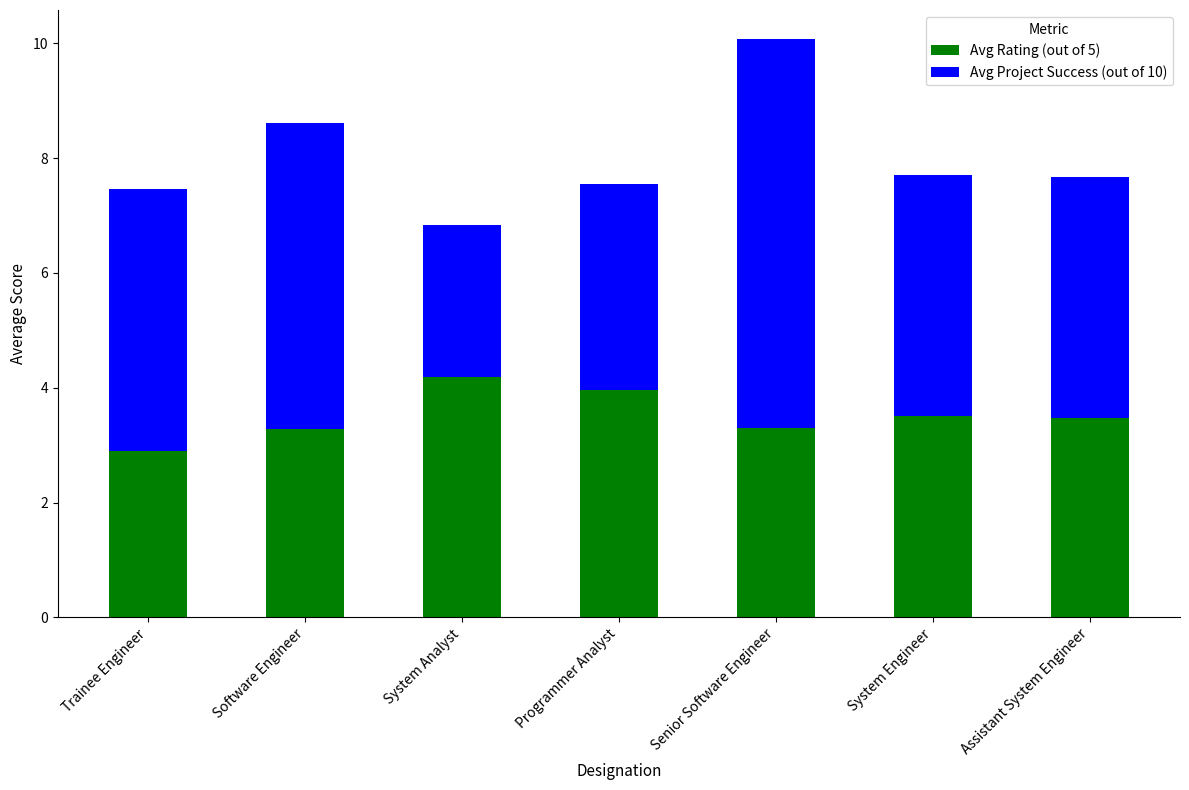

How many bars are there in total?

7